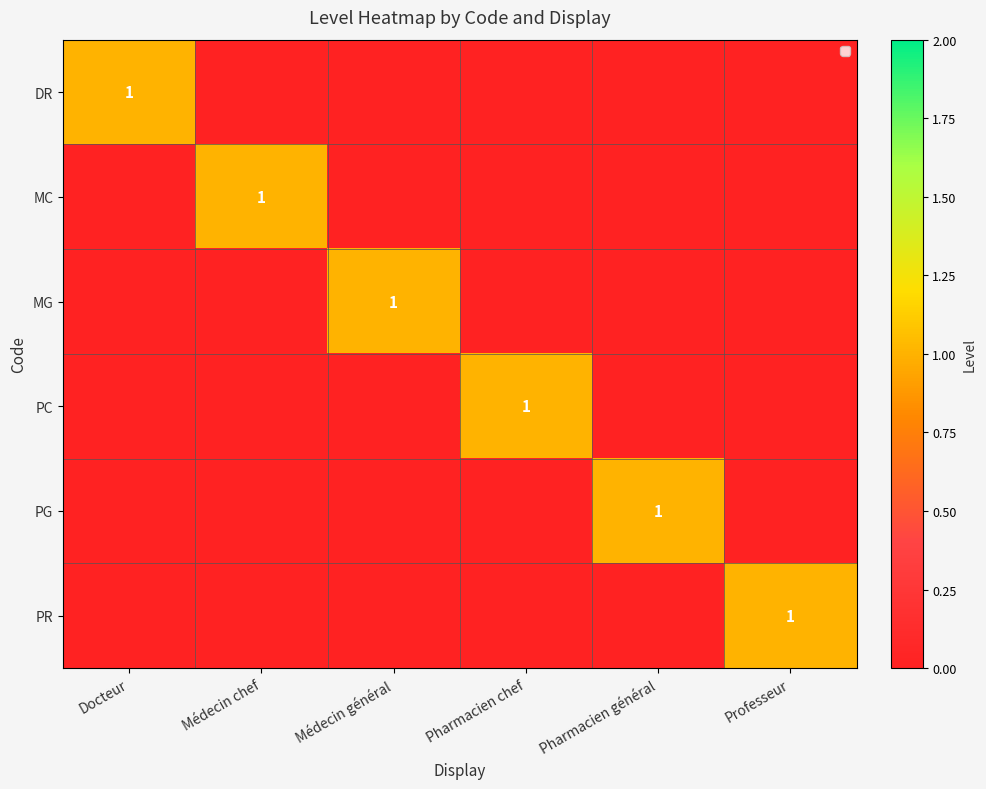

Is it true that MG equals 1 at Médecin général?

True